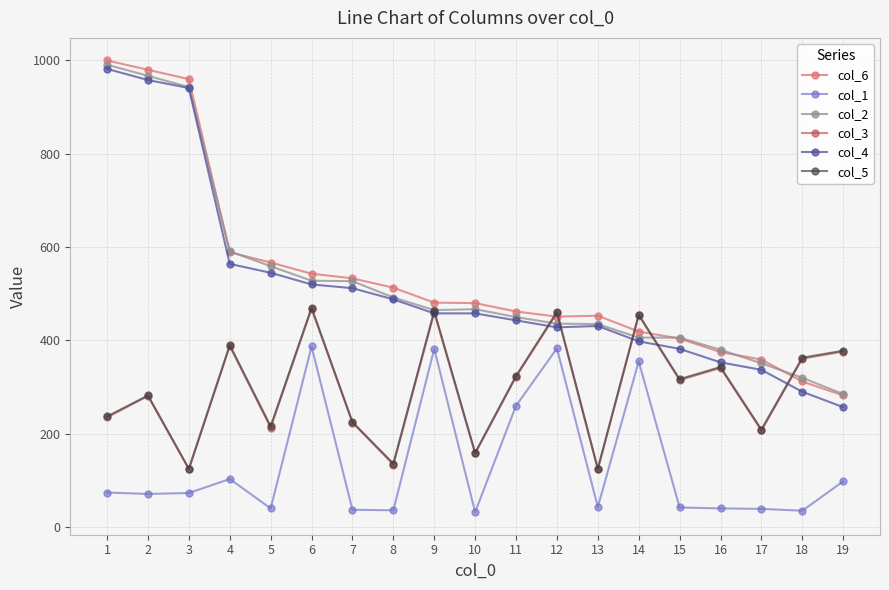

What is the sum of the col_2 values at 2 and 6?

1495